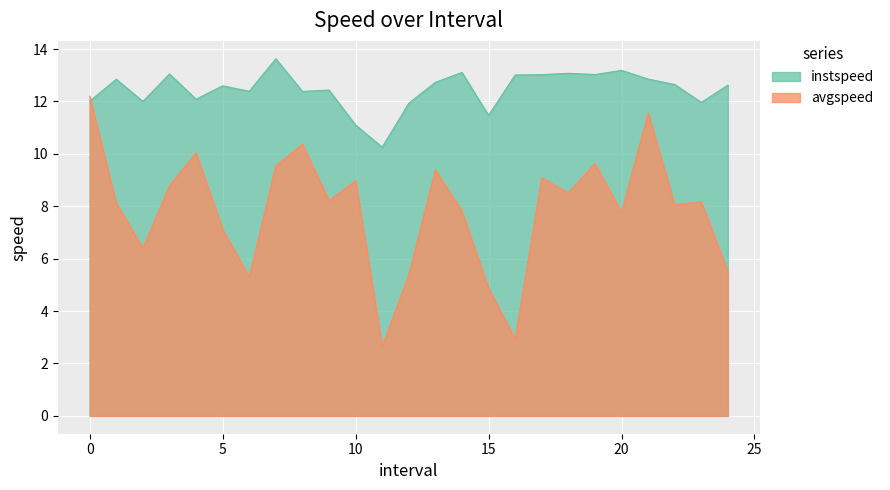

What are all the series names shown in the legend?

instspeed, avgspeed